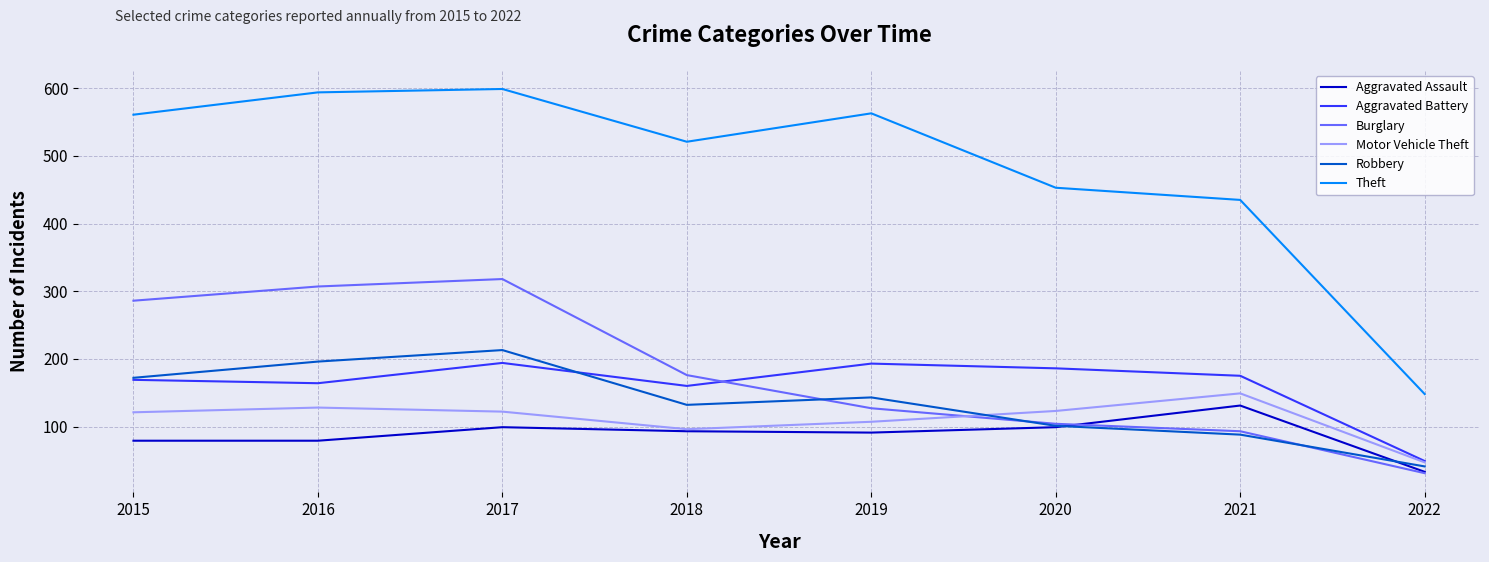

What is the lowest value of the Theft series?

148